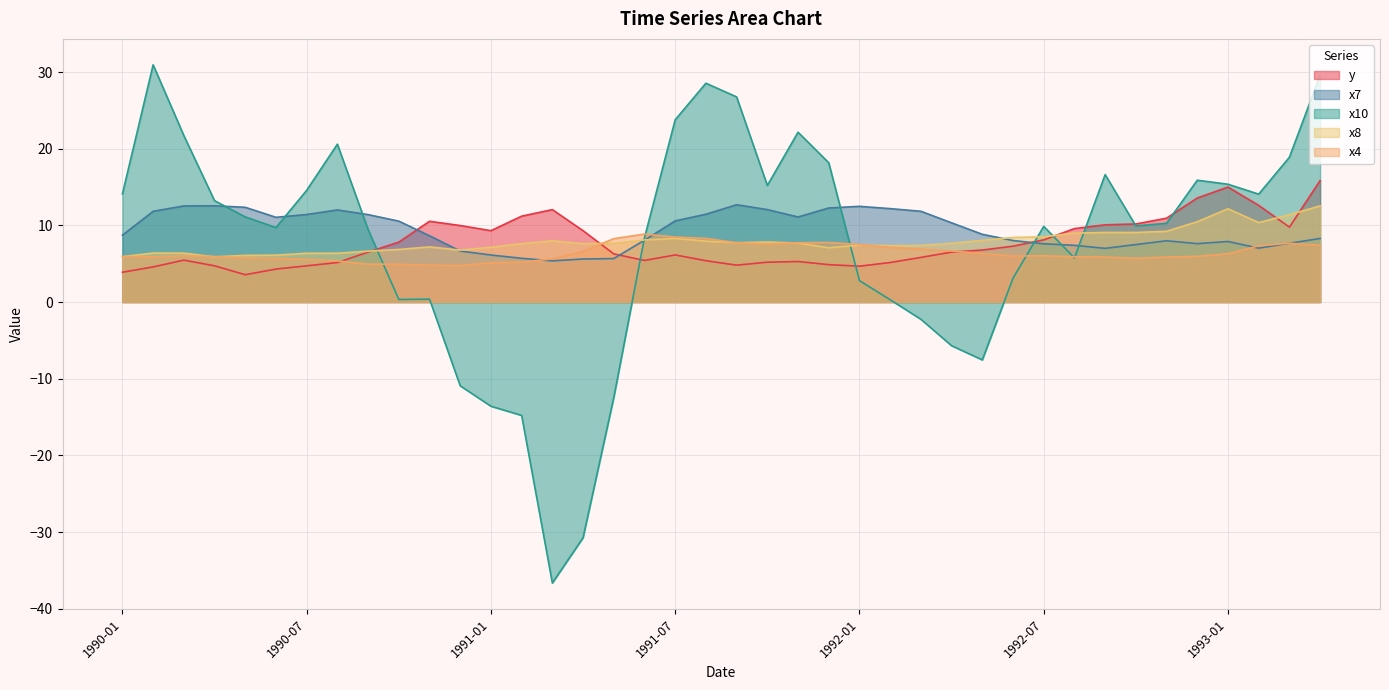

What are all the series names shown in the legend?

y, x7, x10, x8, x4